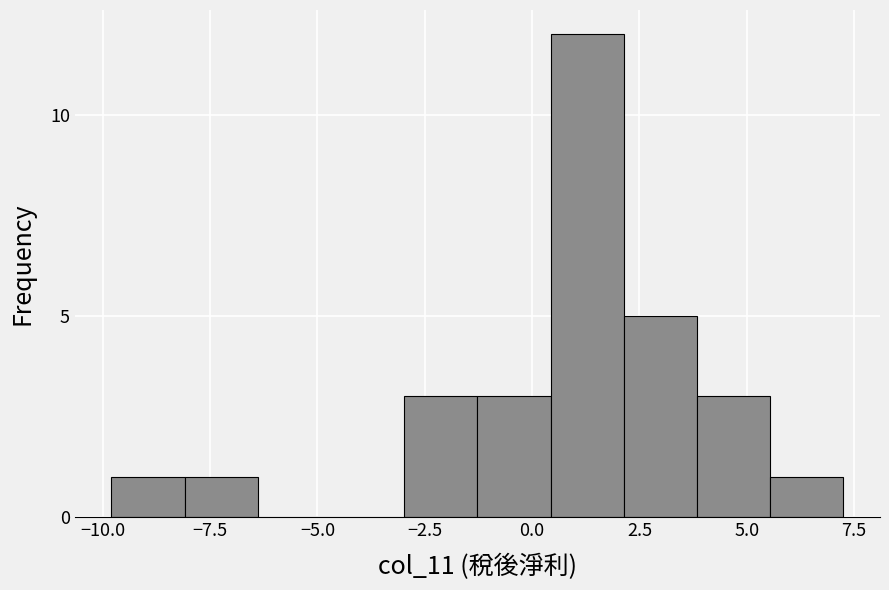

Read against the x-axis, roughly where is the centre of the tallest bar?

1.5